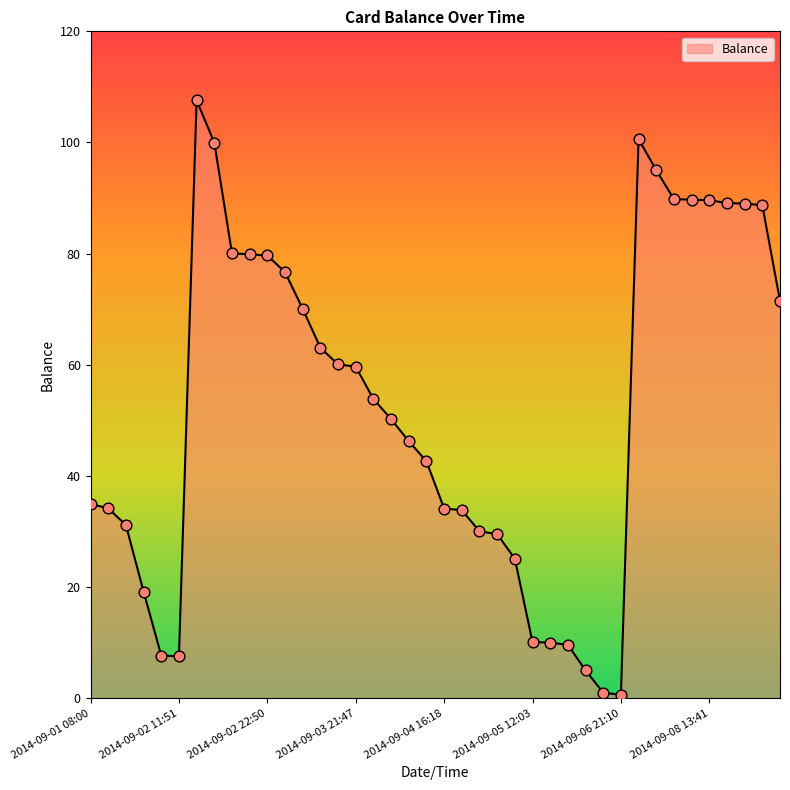

What is the maximum value shown in the chart?

107.6